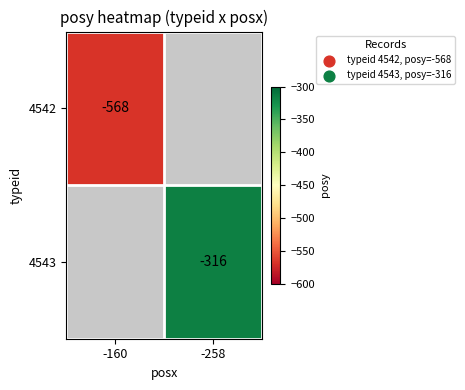

The 4543 series shows -109 at -258. True or false?

False